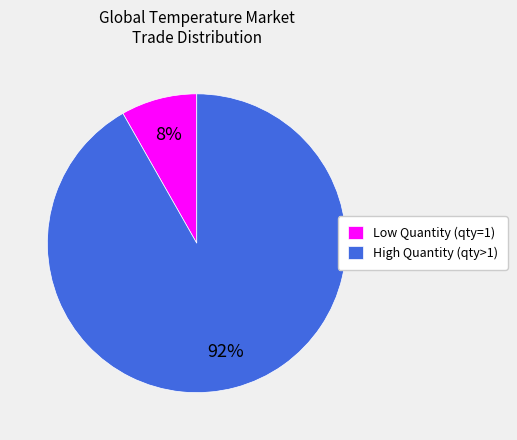

Combined, do Low Quantity (qty=1) and High Quantity (qty>1) account for over 50%?

Yes